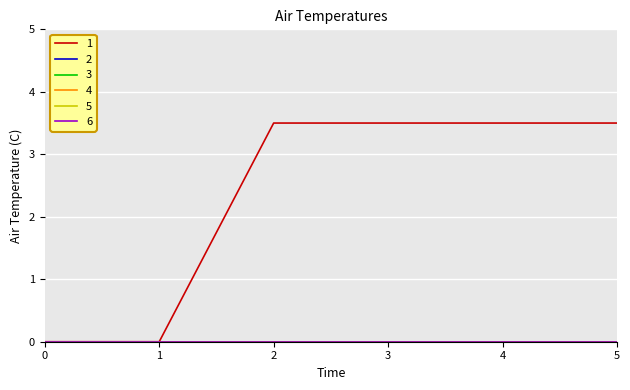

Does the chart display data point markers on the line(s)?

No